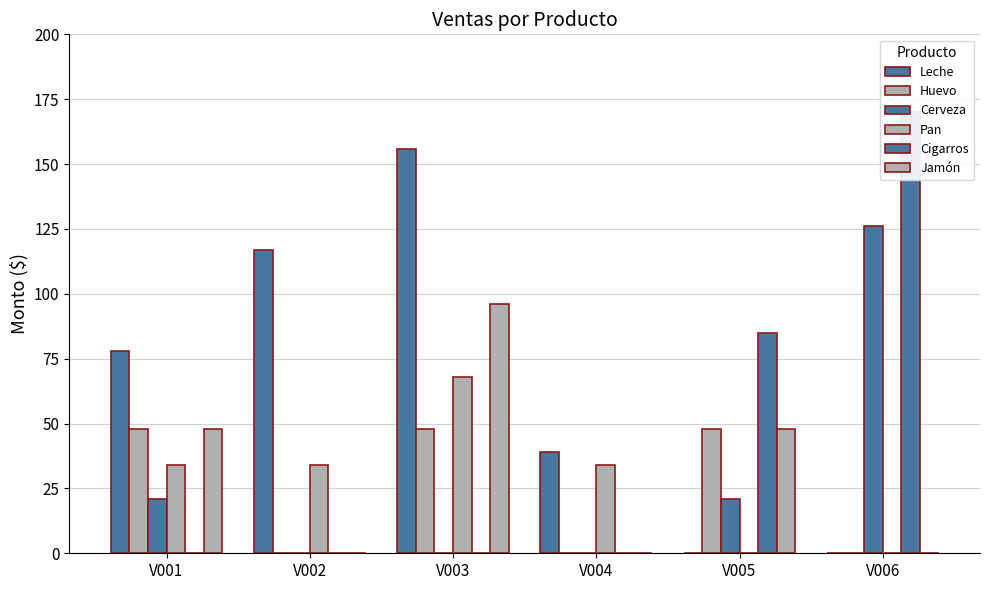

At how many categories does at least one series exceed 76?

5